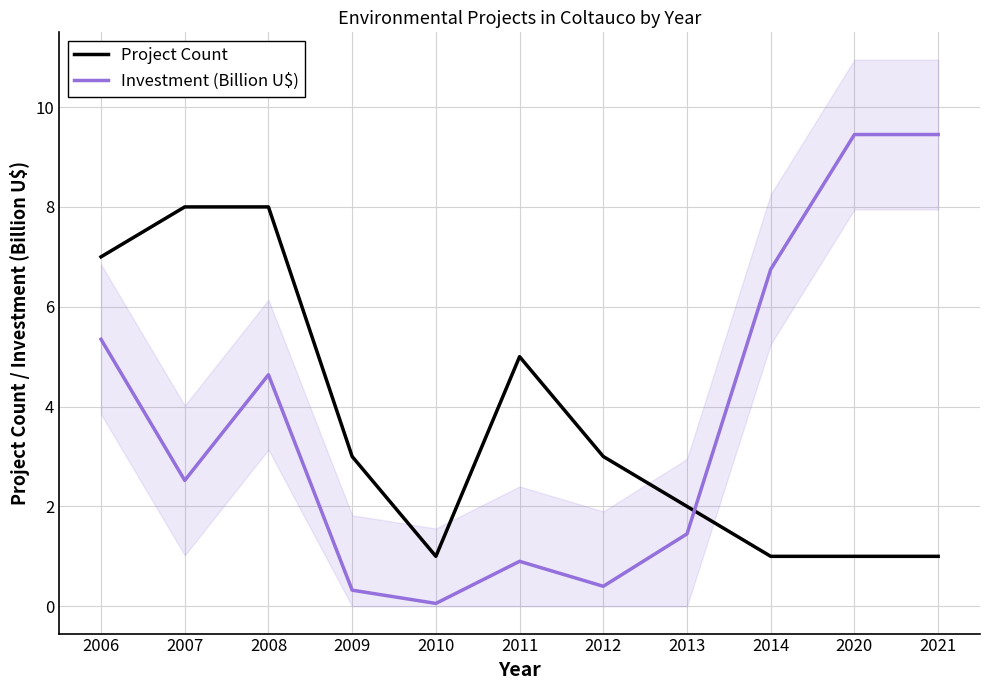

Which category has the lowest value in the Investment (Billion U$) series?

2010